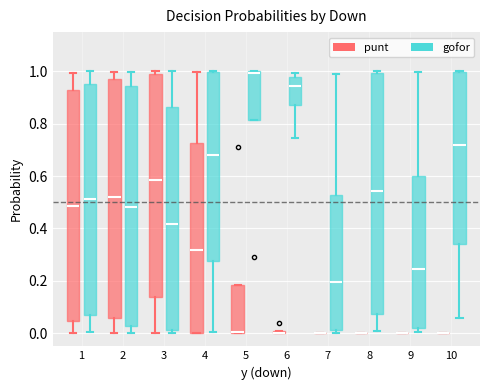

Where does the lower whisker of the box for 1 (gofor) end on the y-axis? The values are not printed on the chart, so give them approximately, as read against the axis.

0.00